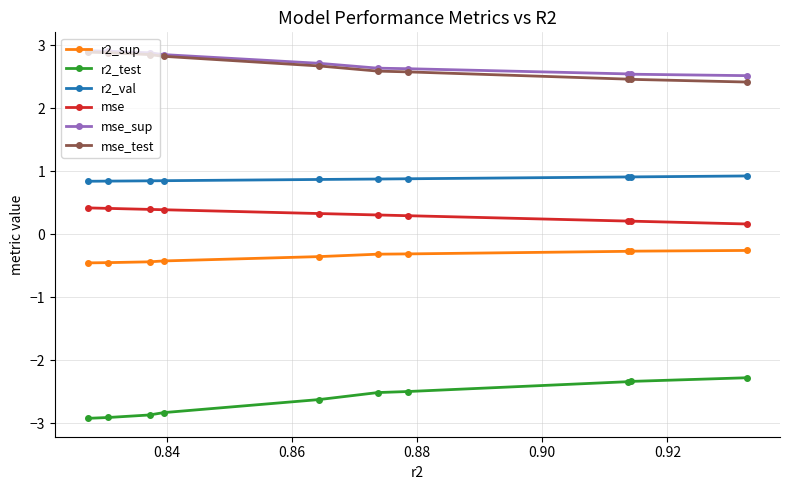

What is the value of the mse point at the 10th from the left?

0.2